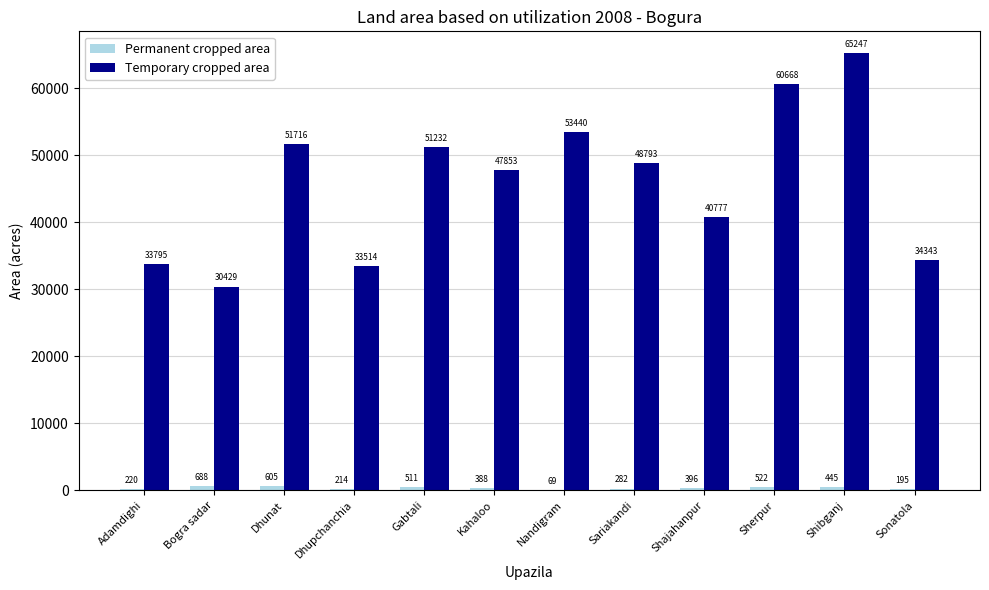

What is the approximate value of Temporary cropped area at Kahaloo, to the nearest 100?

47900